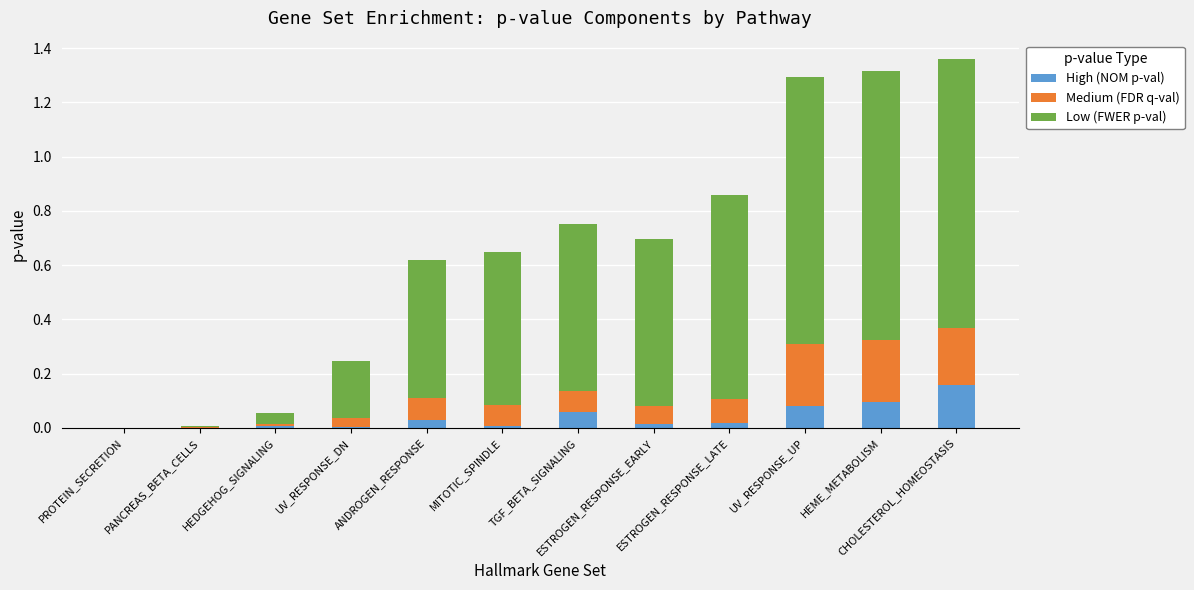

What is the sum of all High (NOM p-val) values?

0.5